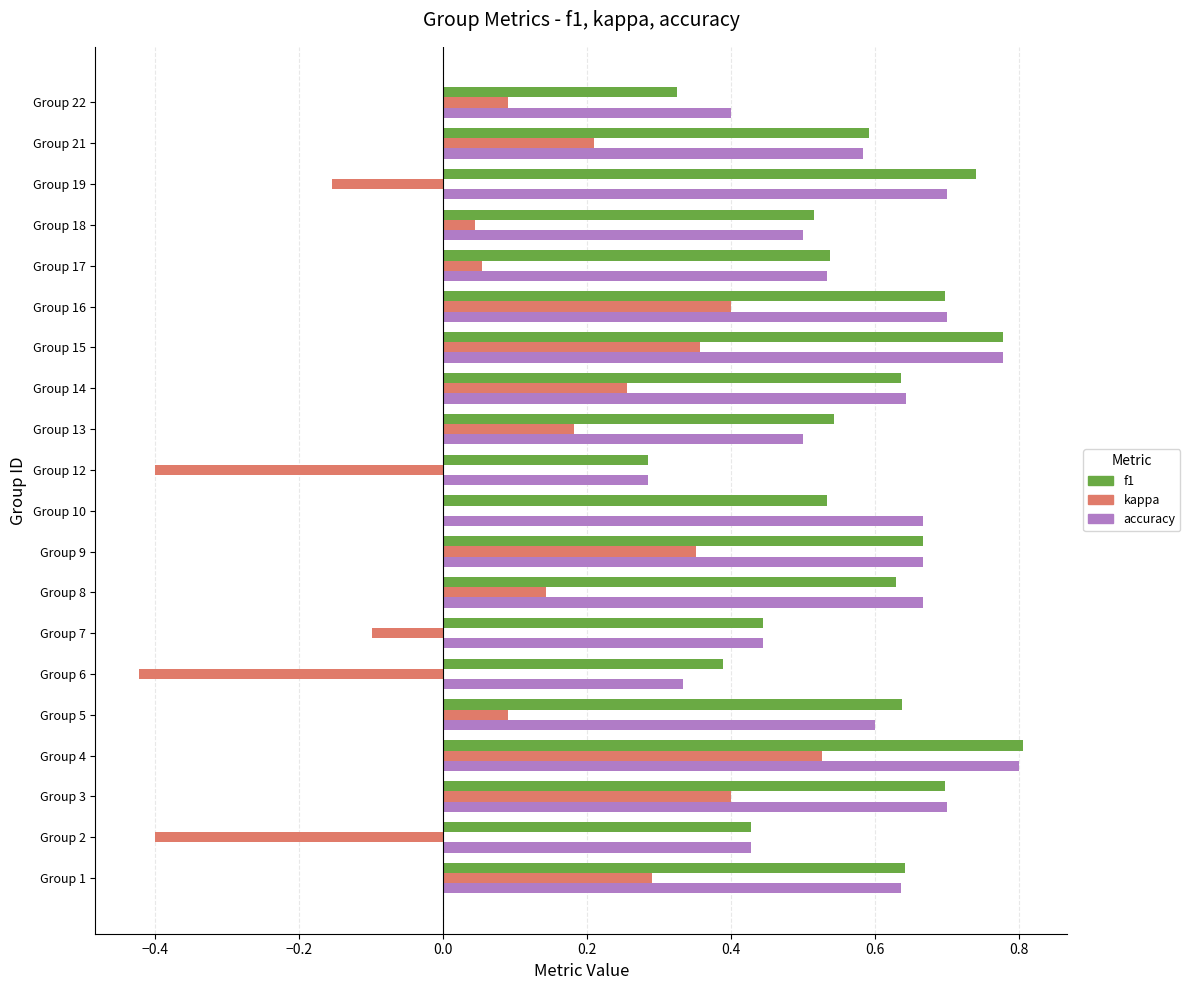

Between Group 4 and Group 12, which series saw the biggest shift?

kappa